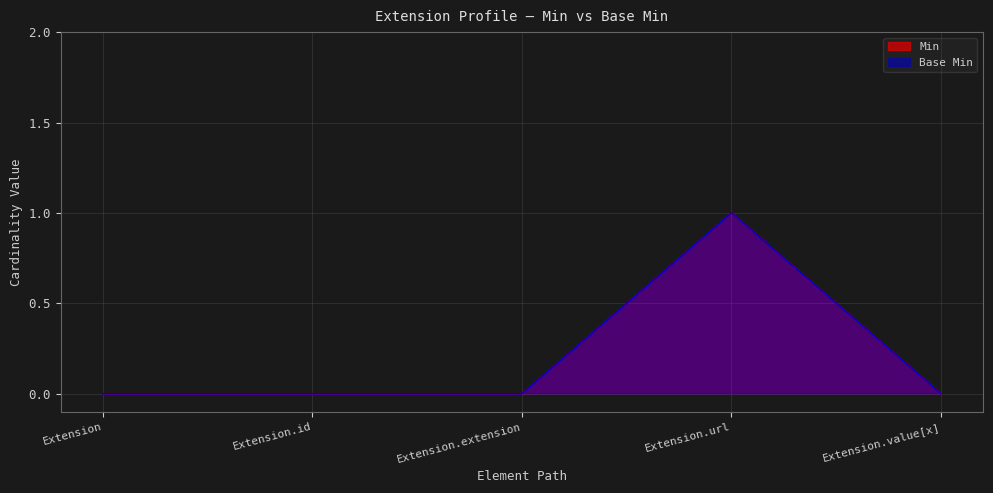

At how many categories does at least one series exceed 0?

1